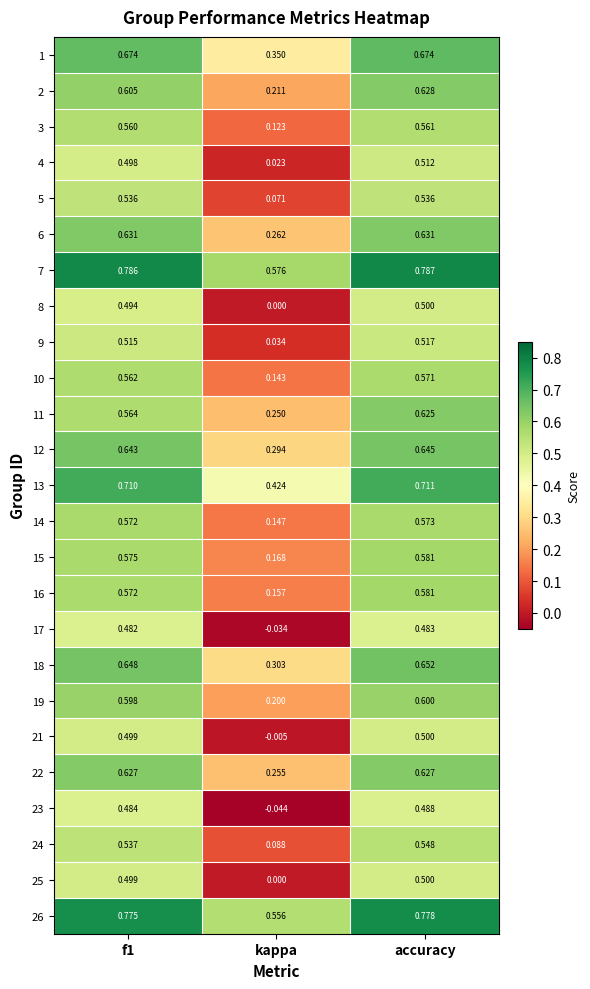

At which label is 14 closest to 0?

kappa